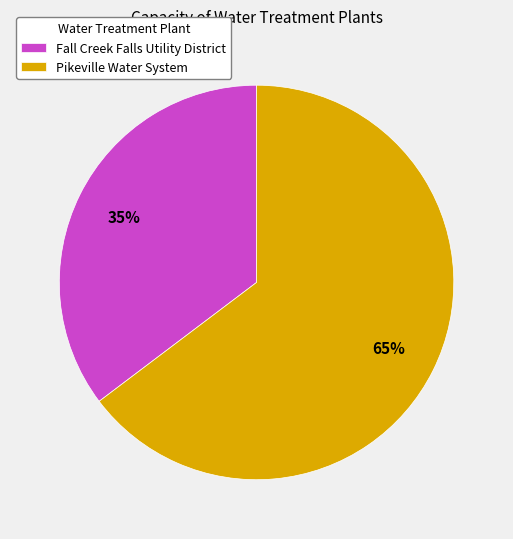

Is Fall Creek Falls Utility District the majority of the pie?

No